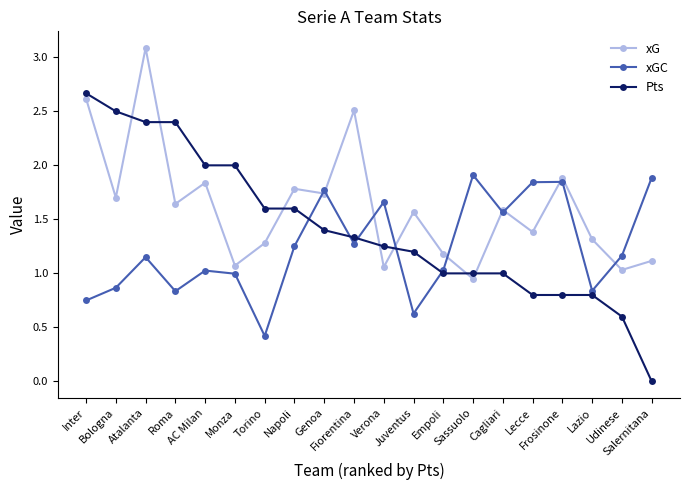

What is the sum of all Pts values?

28.4